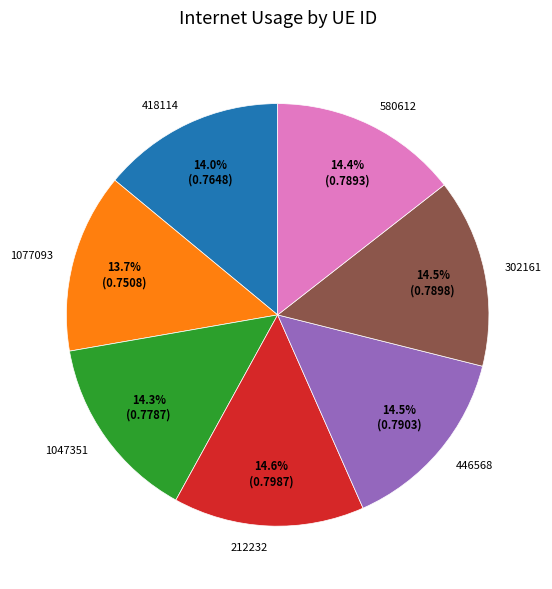

What is the total percentage of 1047351 and 212232?

28.9%